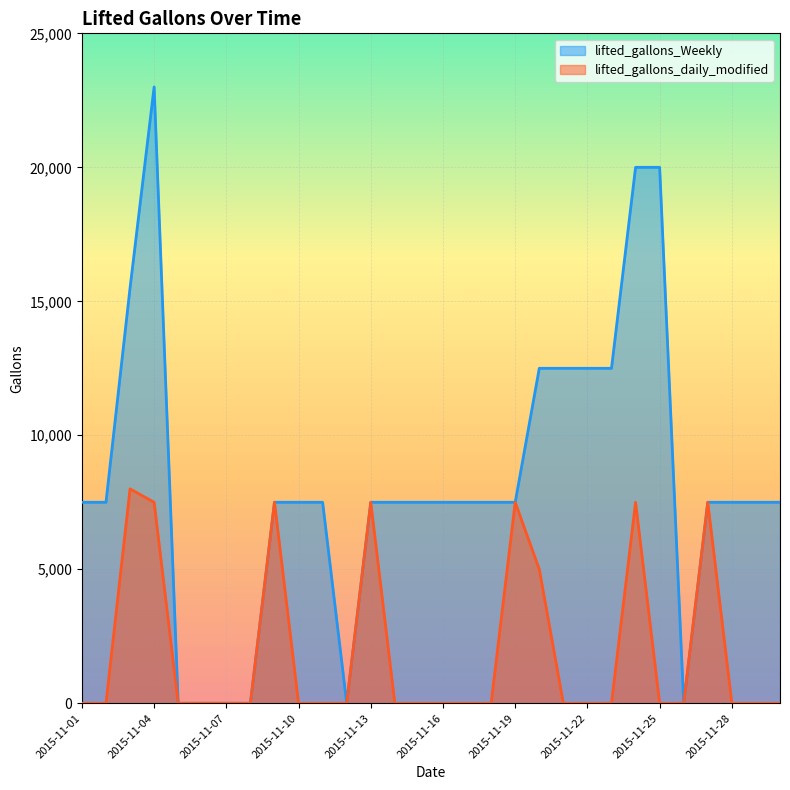

Reading right to left, list all the values displayed in this chart.

lifted_gallons_Weekly: 2015-11-30=7500	2015-11-29=7500	2015-11-28=7500	2015-11-27=7500	2015-11-26=0	2015-11-25=20000	2015-11-24=20000	2015-11-23=12500	2015-11-22=12500	2015-11-21=12500	2015-11-20=12500	2015-11-19=7500	2015-11-18=7500	2015-11-17=7500	2015-11-16=7500	2015-11-15=7500	2015-11-14=7500	2015-11-13=7500	2015-11-12=0	2015-11-11=7500	2015-11-10=7500	2015-11-09=7500	2015-11-08=0	2015-11-07=0	2015-11-06=0	2015-11-05=0	2015-11-04=23000	2015-11-03=15500	2015-11-02=7500	2015-11-01=7500
lifted_gallons_daily_modified: 2015-11-30=0	2015-11-29=0	2015-11-28=0	2015-11-27=7500	2015-11-26=0	2015-11-25=0	2015-11-24=7500	2015-11-23=0	2015-11-22=0	2015-11-21=0	2015-11-20=5000	2015-11-19=7500	2015-11-18=0	2015-11-17=0	2015-11-16=0	2015-11-15=0	2015-11-14=0	2015-11-13=7500	2015-11-12=0	2015-11-11=0	2015-11-10=0	2015-11-09=7500	2015-11-08=0	2015-11-07=0	2015-11-06=0	2015-11-05=0	2015-11-04=7500	2015-11-03=8000	2015-11-02=0	2015-11-01=0